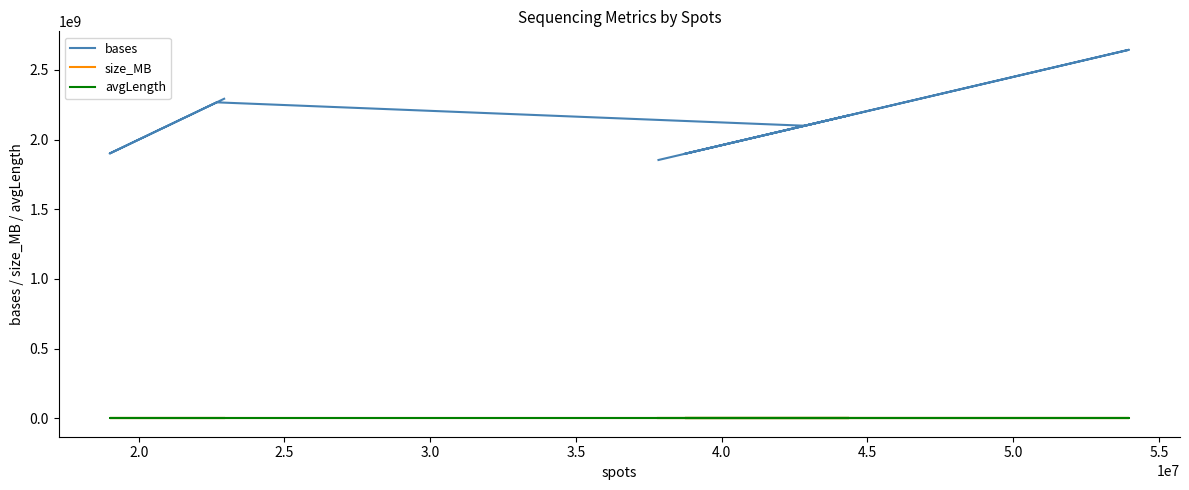

Does the chart display data point markers on the line(s)?

No